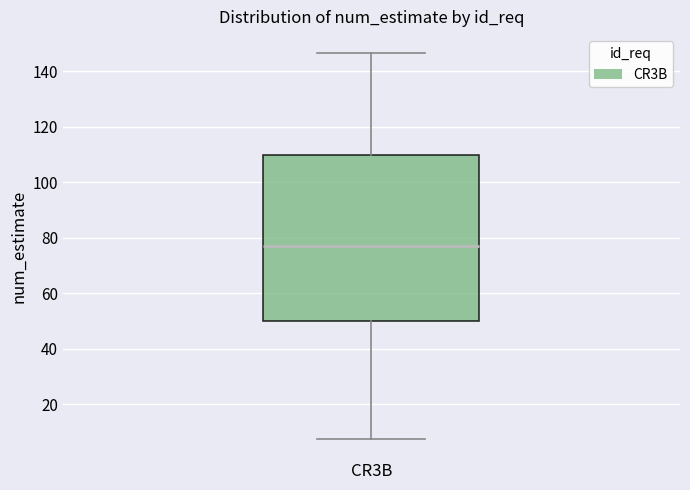

Where is the upper edge of the box for CR3B on the y-axis? The values are not printed on the chart, so give them approximately, as read against the axis.

110